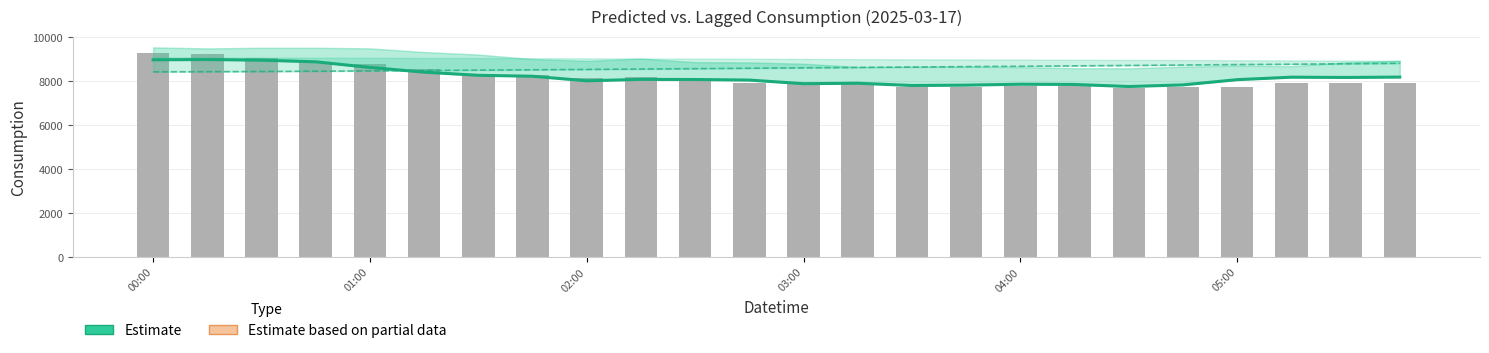

Which category has the lowest value in the rolling_12h series?

00:00